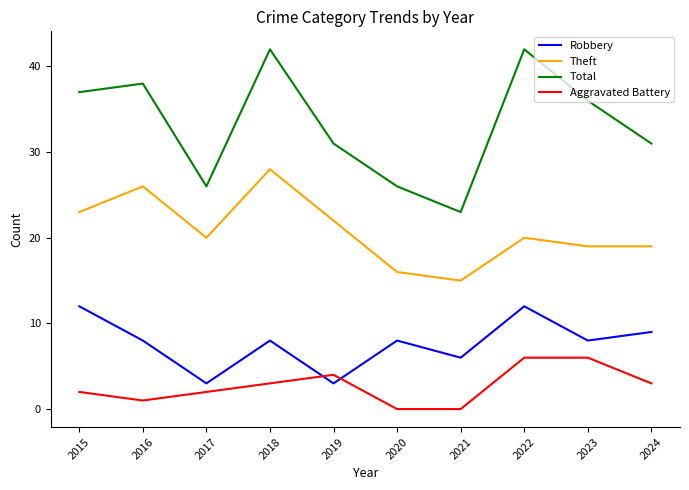

Which series changed the most between 2020 and 2021?

Total